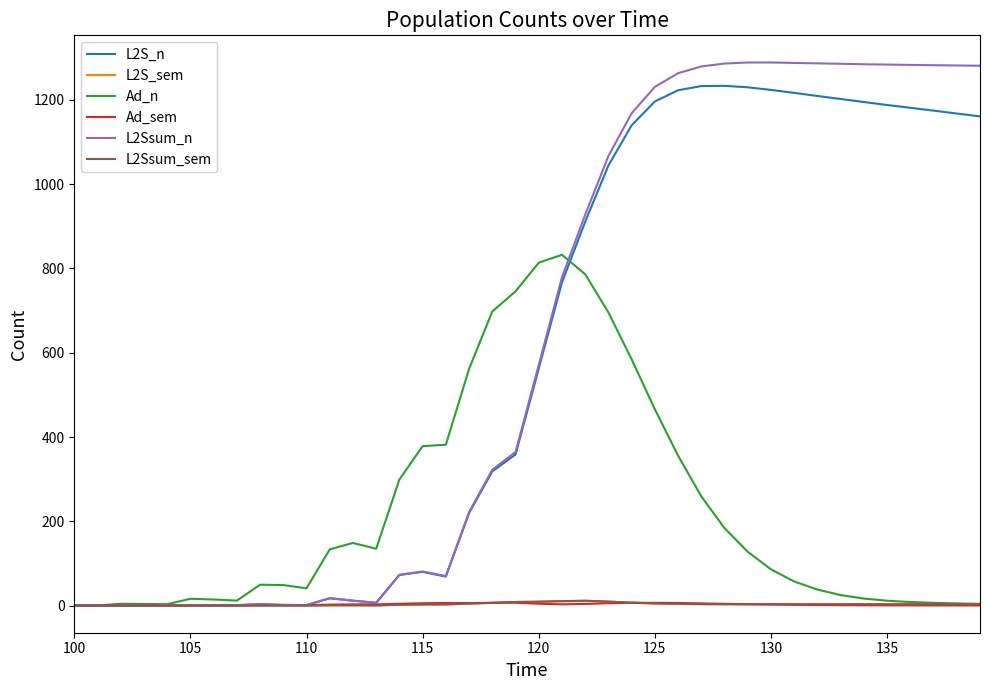

In L2S_n, how many points are higher than both neighbors (excluding endpoints)?

5